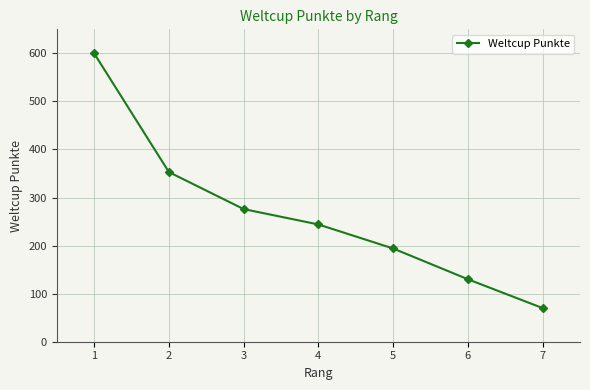

Reading left to right, what are all the values shown in this chart?

1=600	2=353	3=276	4=244	5=194	6=130	7=70